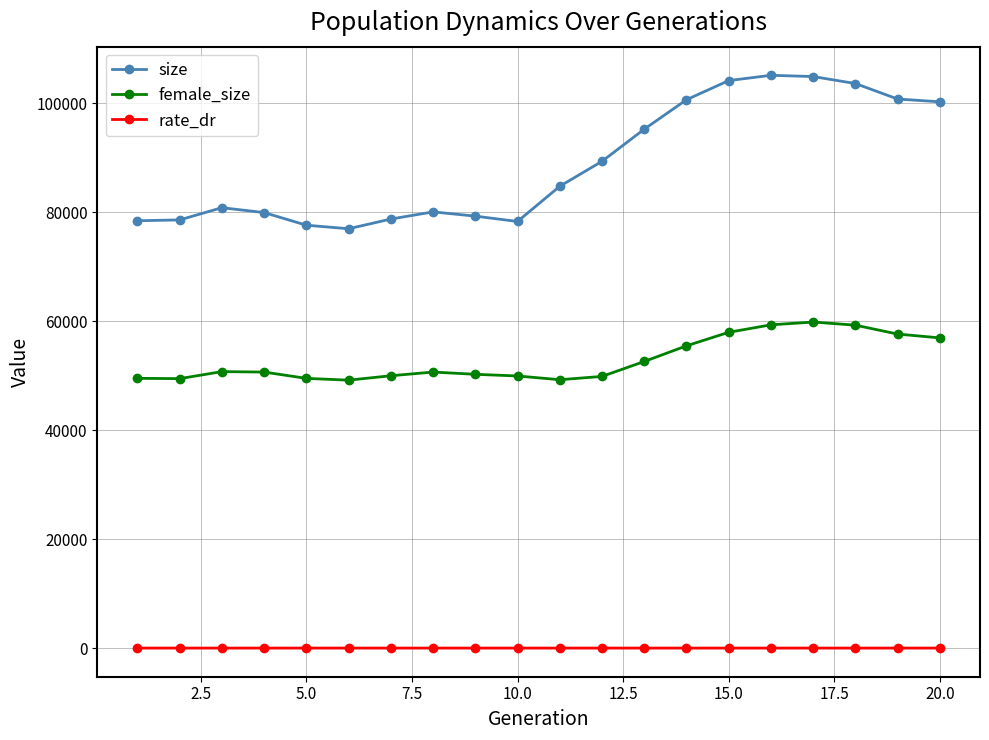

Which series has the largest range (max minus min)?

size